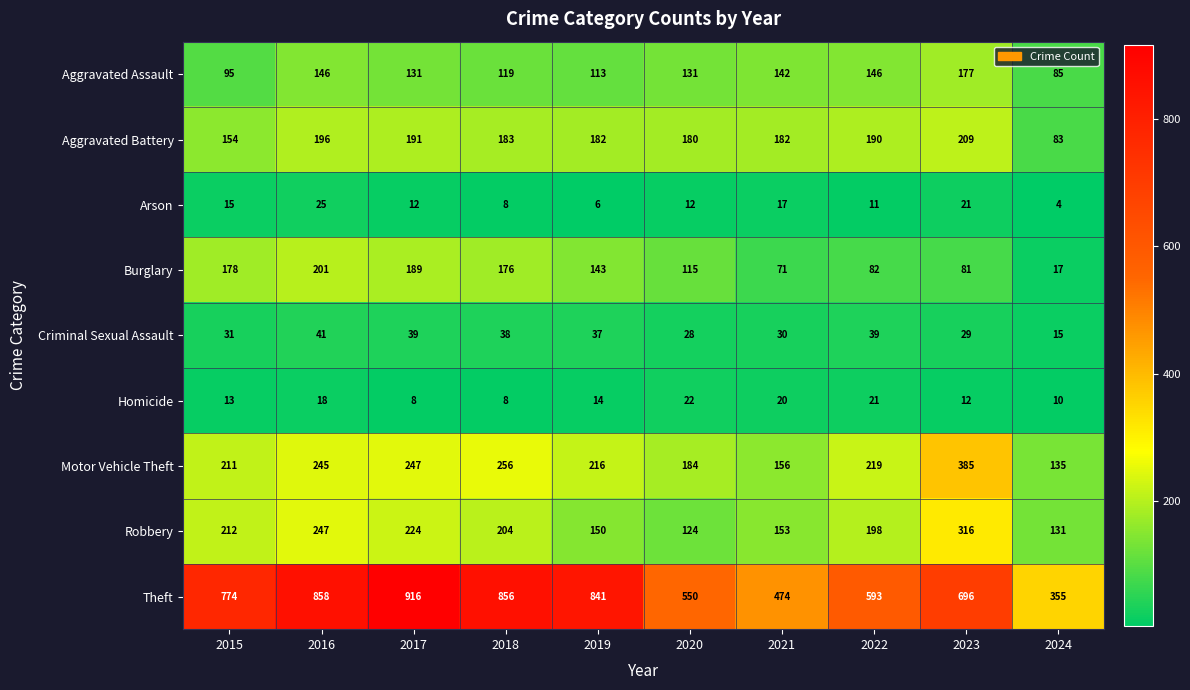

What is the average value of the Arson series?

13